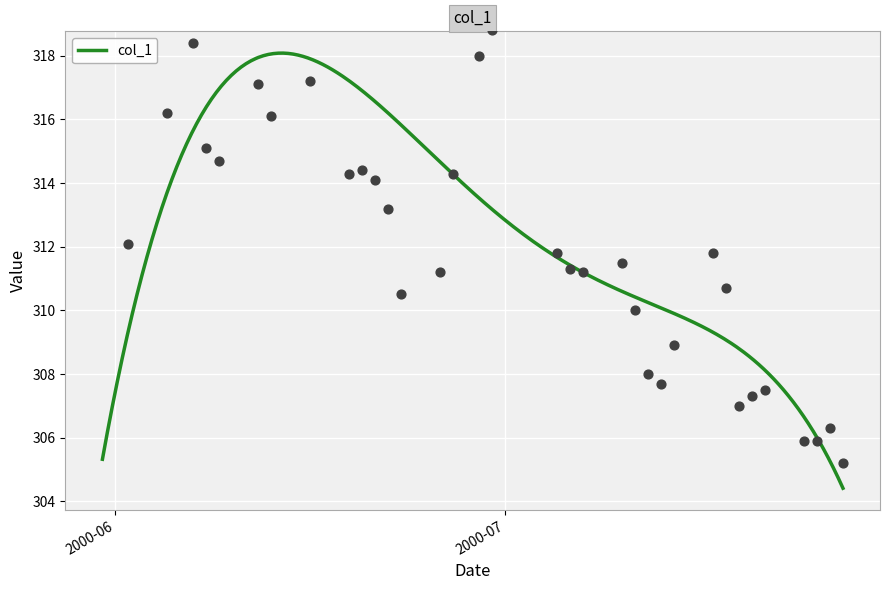

What is the change in value from 2000-06-22 to 2000-07-07?

-2.0